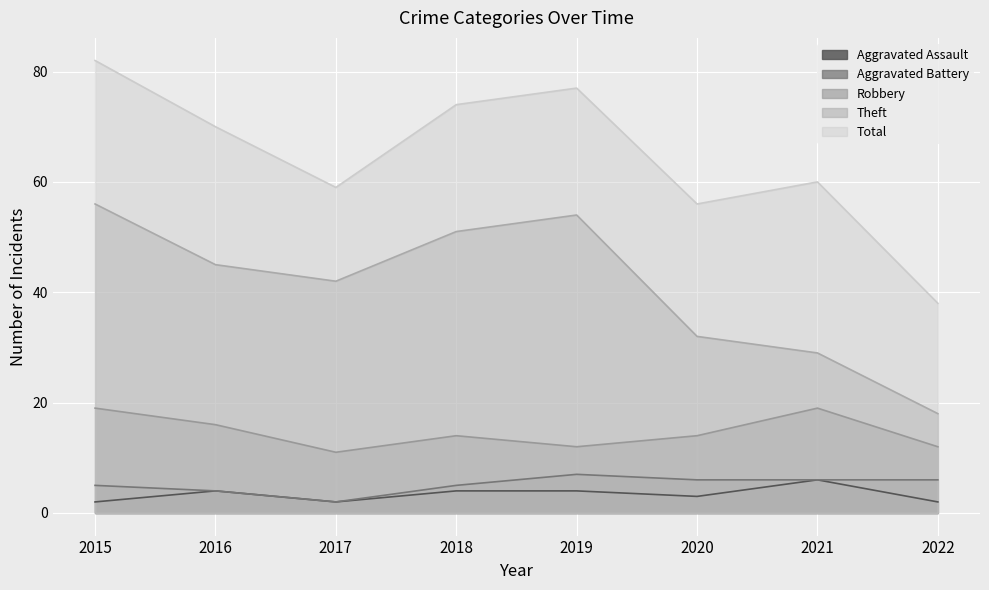

What is the average value of the Theft series?

41